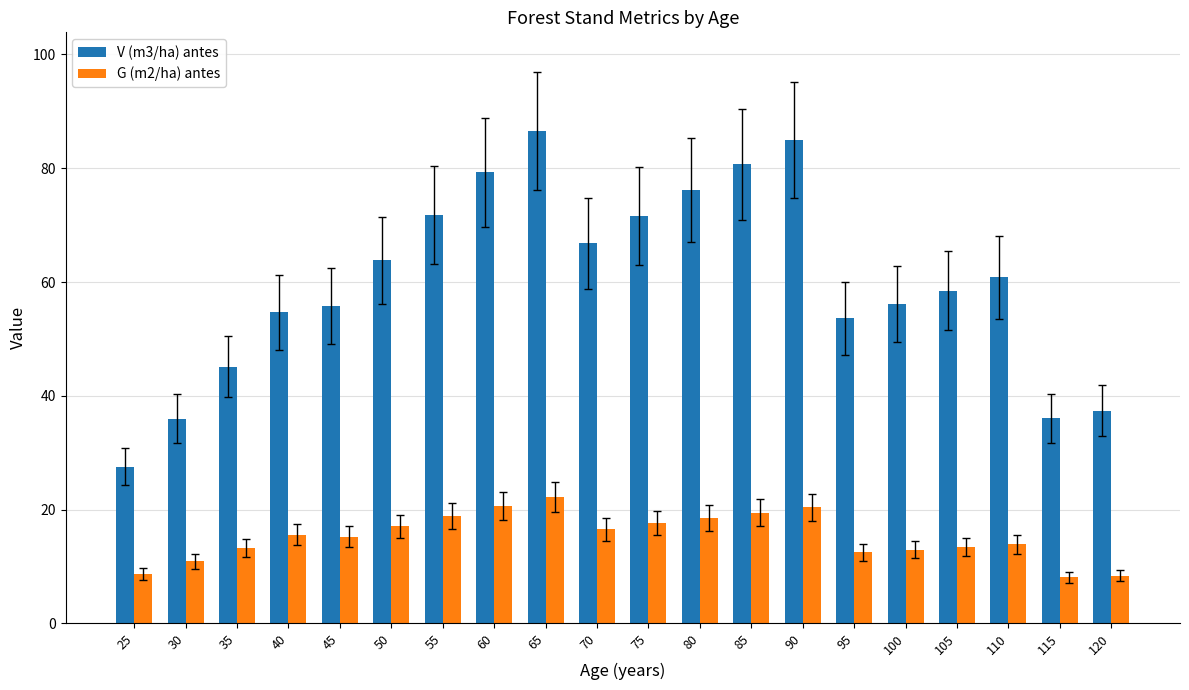

What is the minimum value for G (m2/ha) antes?

8.2